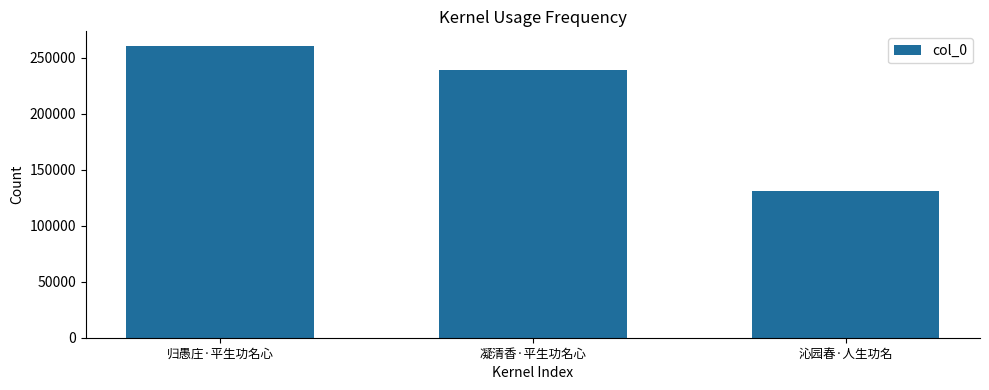

Reading right to left, what are all the values shown in this chart?

沁园春·人生功名=130942	凝清香·平生功名心=239179	归愚庄·平生功名心=260561